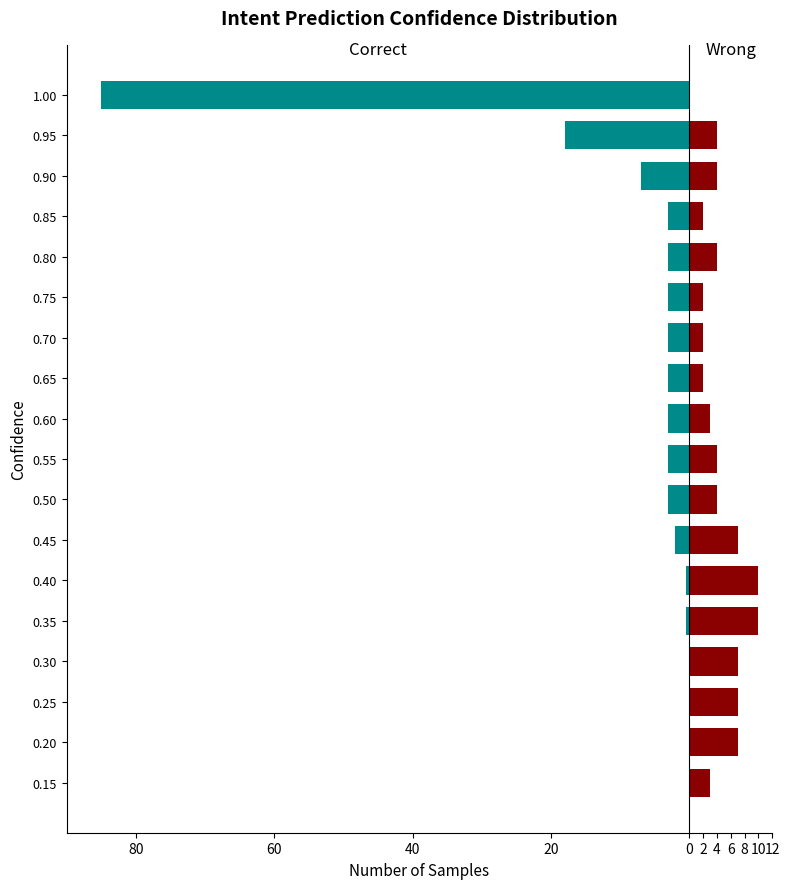

What is the average value of the Correct series?

-7.6